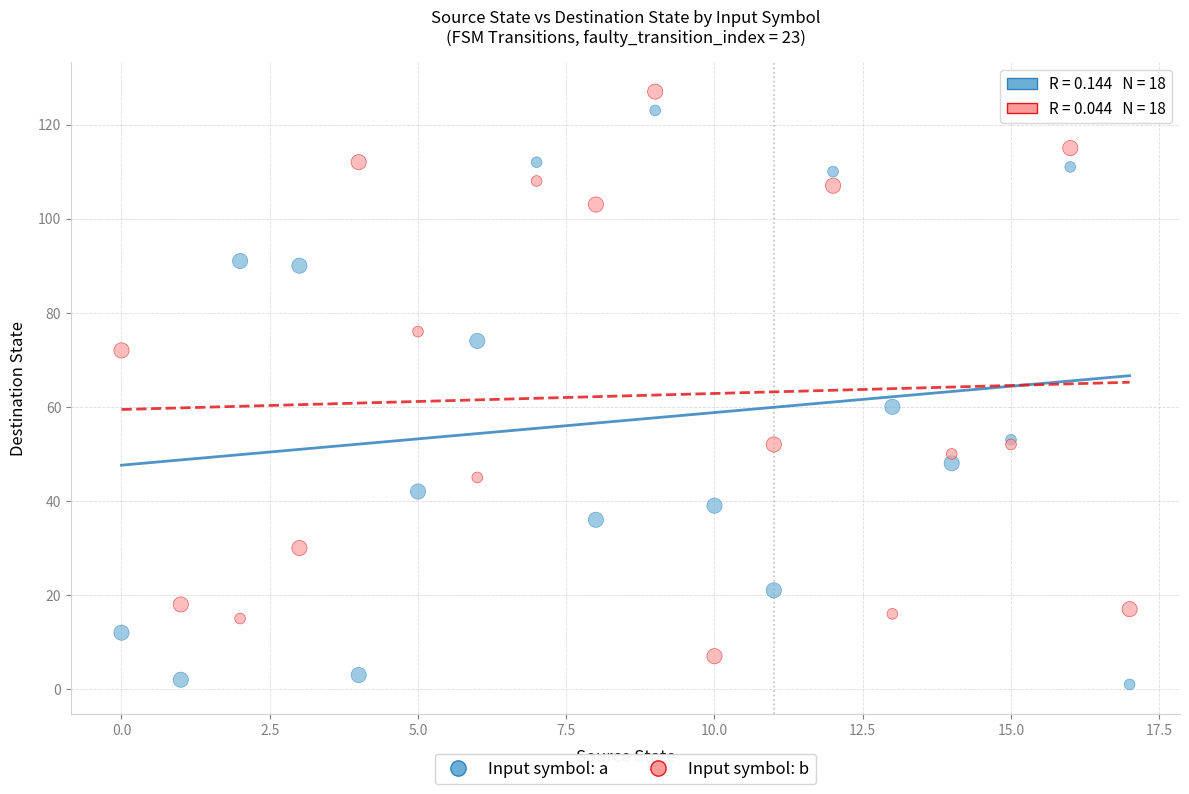

What are all the series names shown in the legend?

Input symbol: a, Input symbol: b